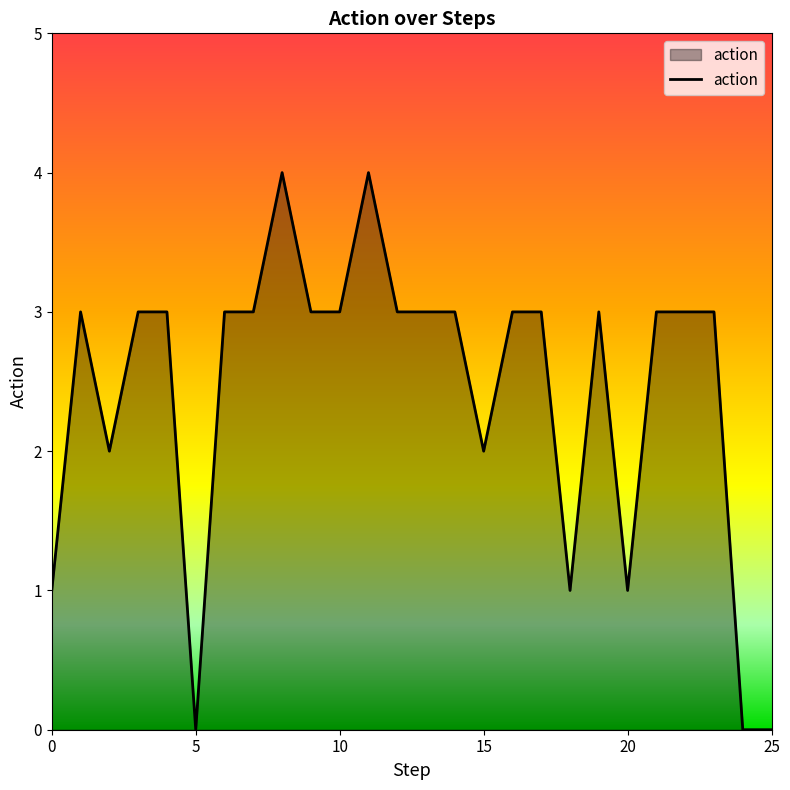

What is the difference between the maximum and minimum values?

4